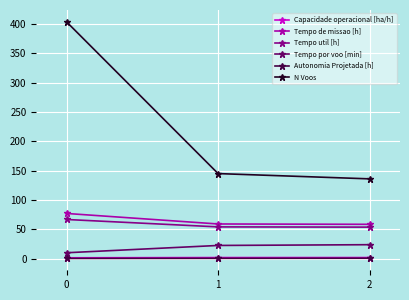

What is the sum of all Tempo por voo [min] values?

55.9